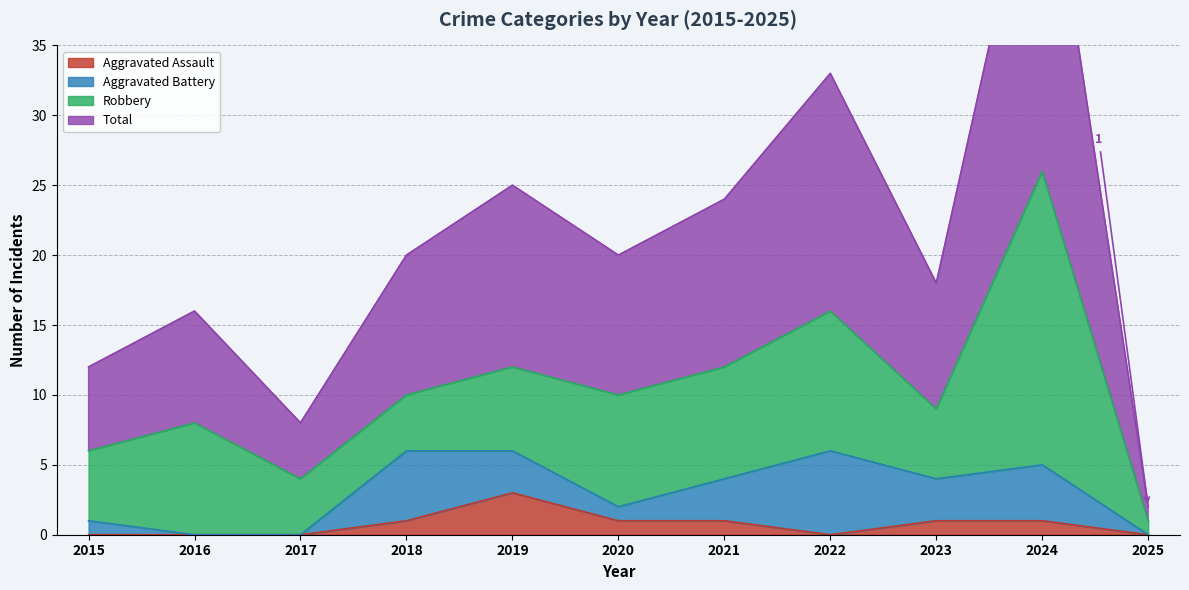

Does the chart have visible grid lines?

Yes